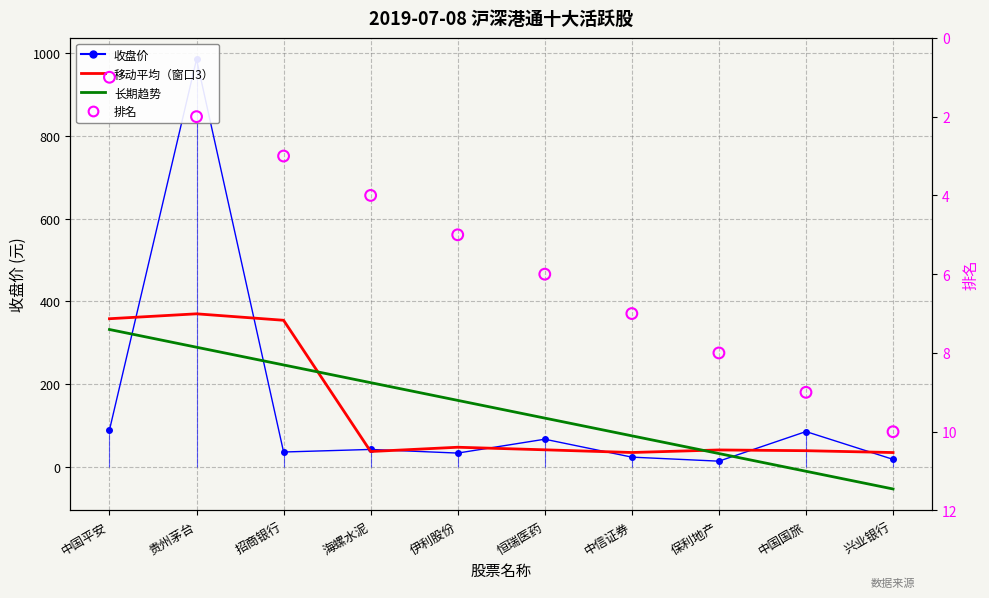

Which series has the largest total across all categories?

收盘价